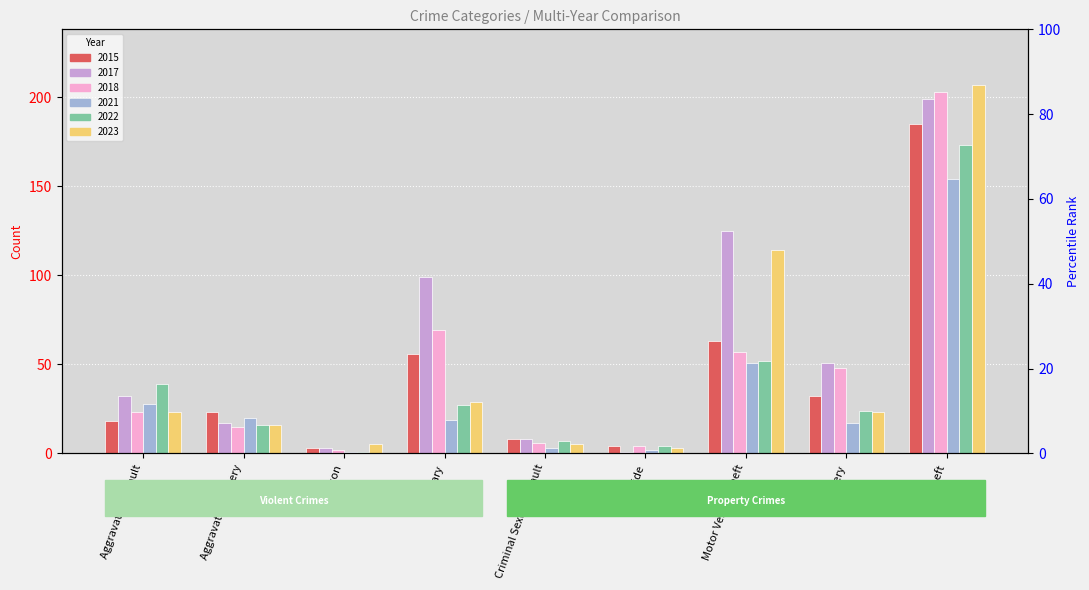

How many values in the 2015 series are below 23?

4